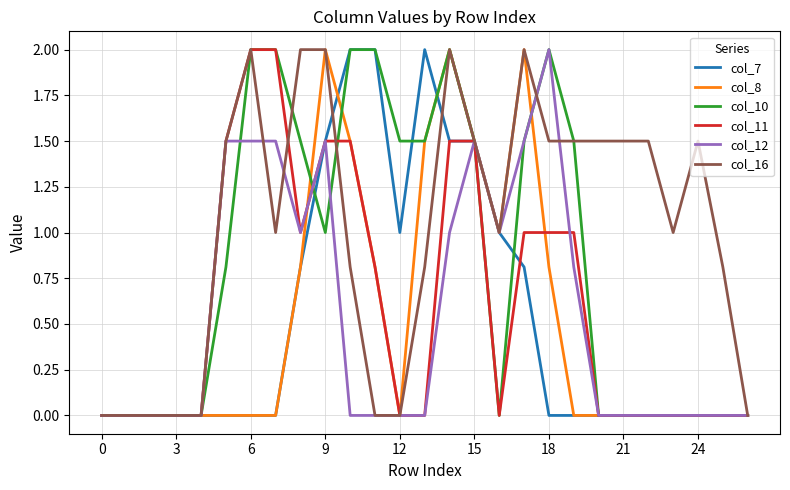

Which series has the largest total across all categories?

col_16